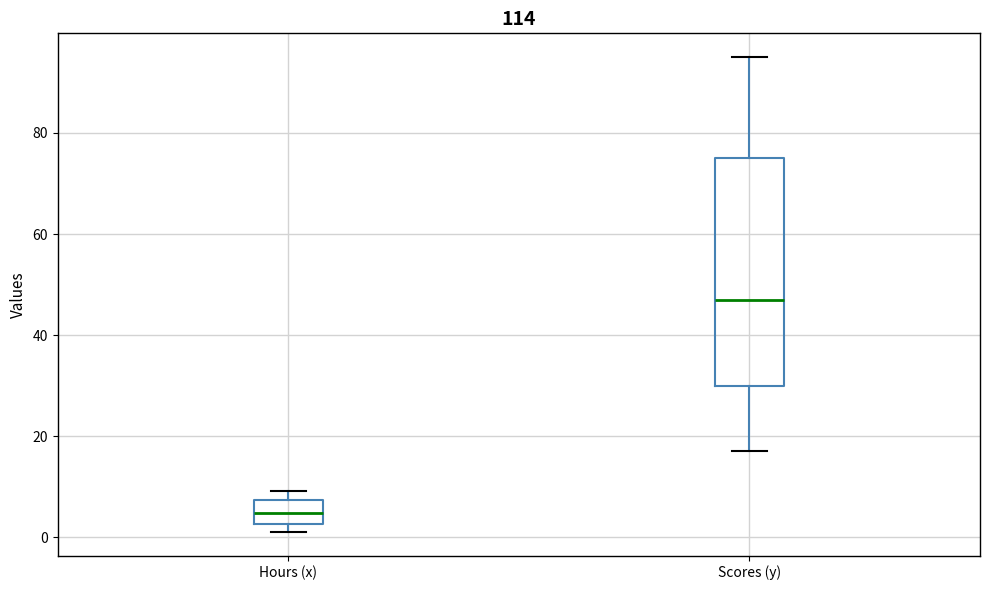

Reading left to right, read every box against the y-axis: the position of its median line, the range the box covers, and the ends of its whiskers. The values are not printed on the chart, so give them approximately, as read against the axis.

Hours (x): median 4, box 2 to 8, whiskers 2 (just below the box's lower edge) to 10
Scores (y): median 48, box 30 to 76, whiskers 18 to 96